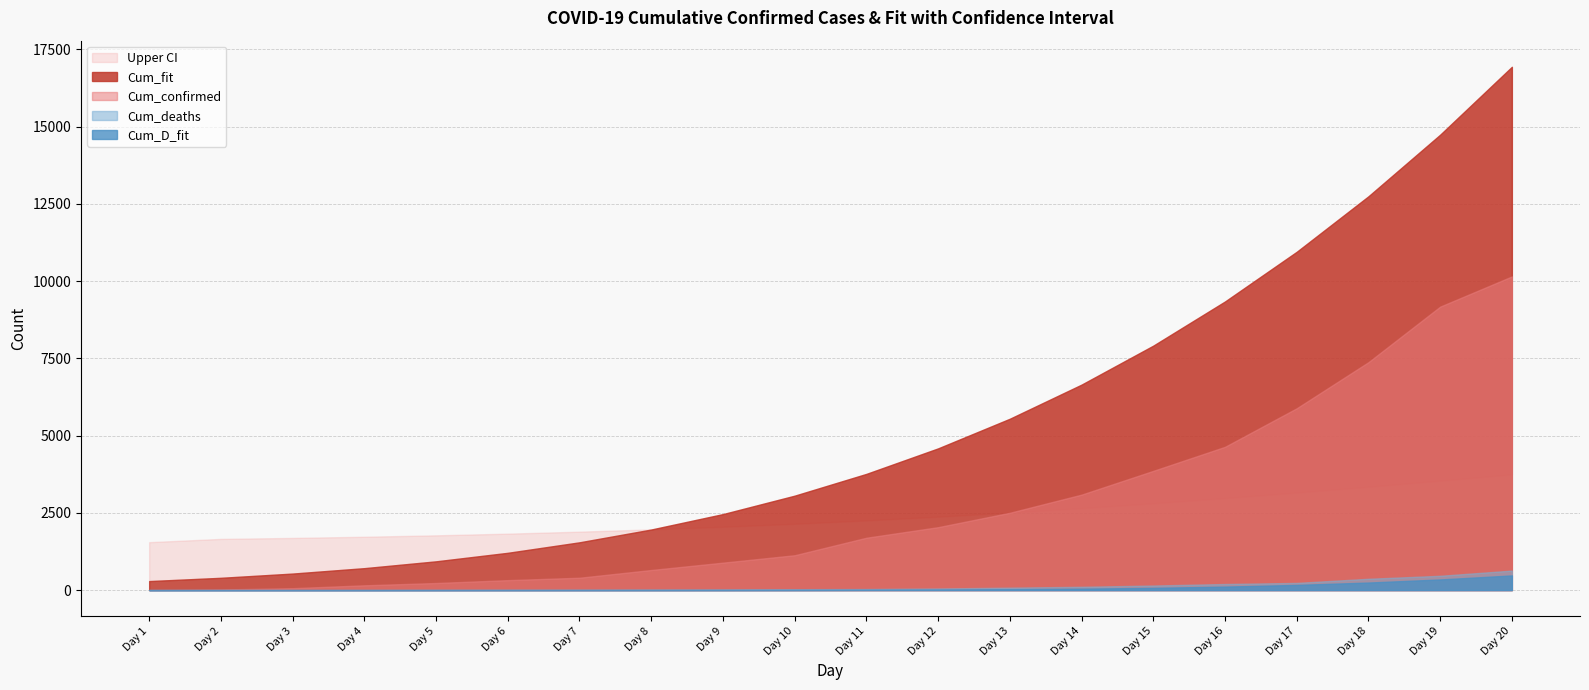

What is the sum of the Upper_CI values at Day 4 and Day 16?

4705.3